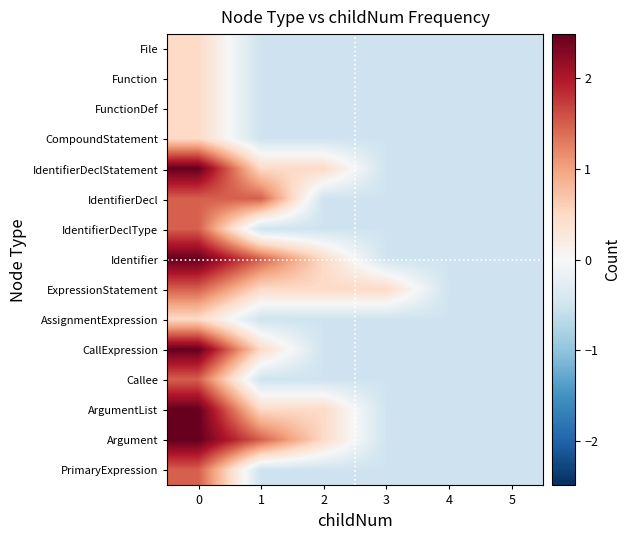

What is the smallest value displayed?

-0.5